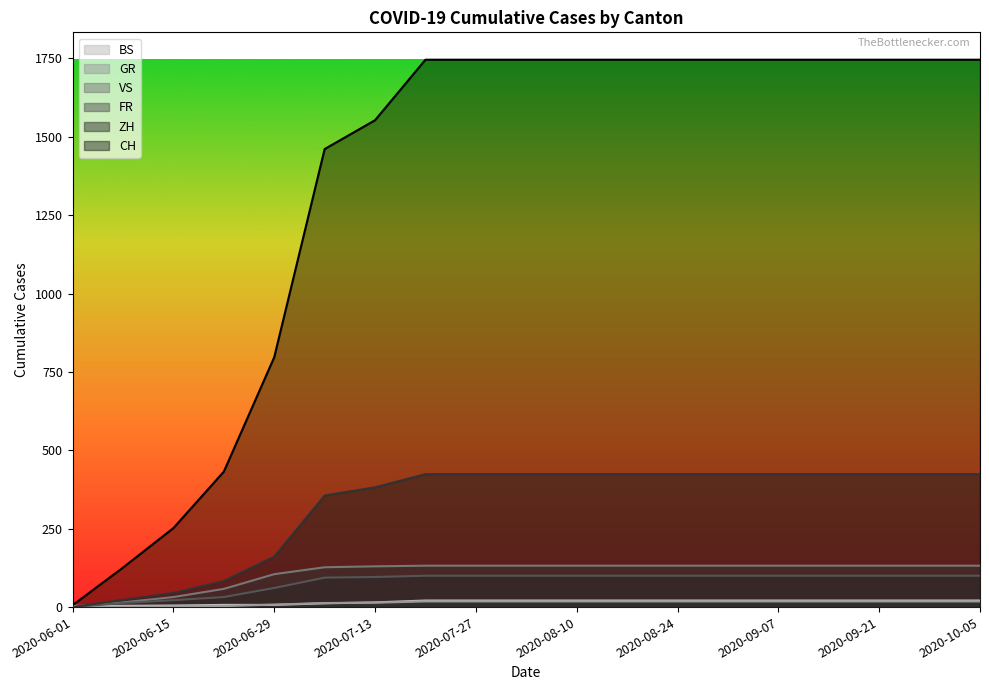

Rank the series by their maximum value, from highest to lowest.

CH, ZH, VS, FR, BS, GR